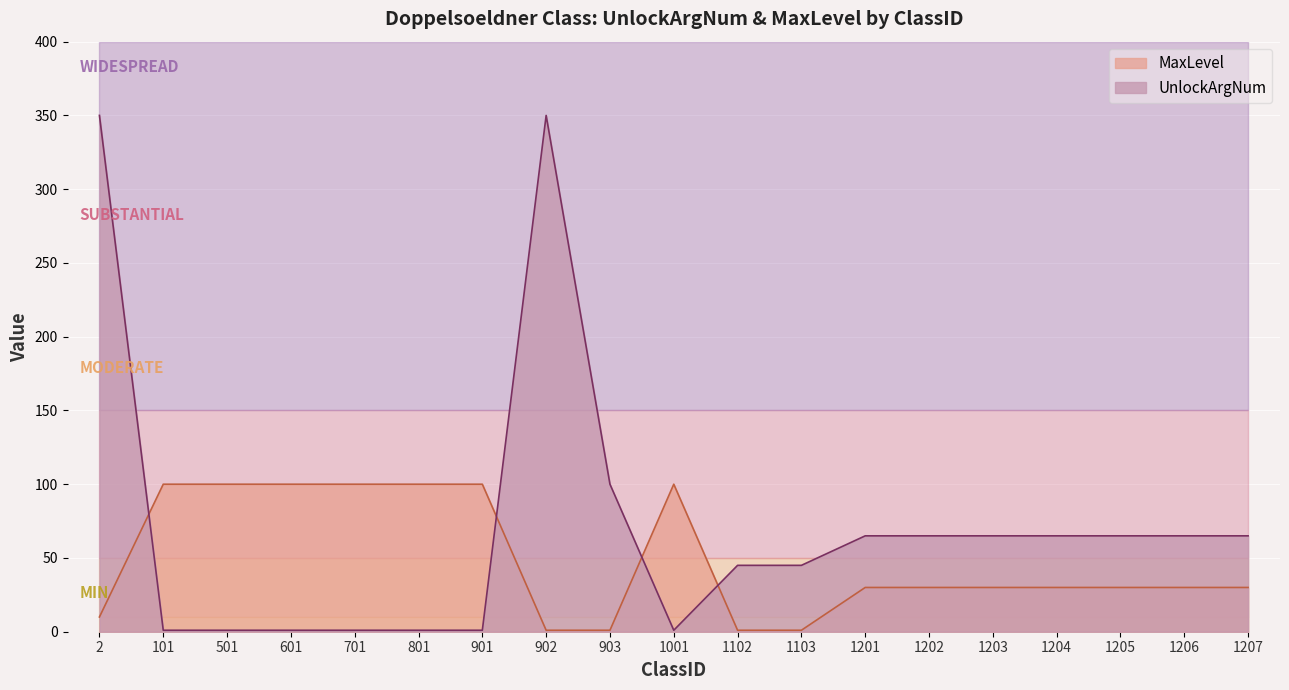

What is the highest value of the MaxLevel series?

100